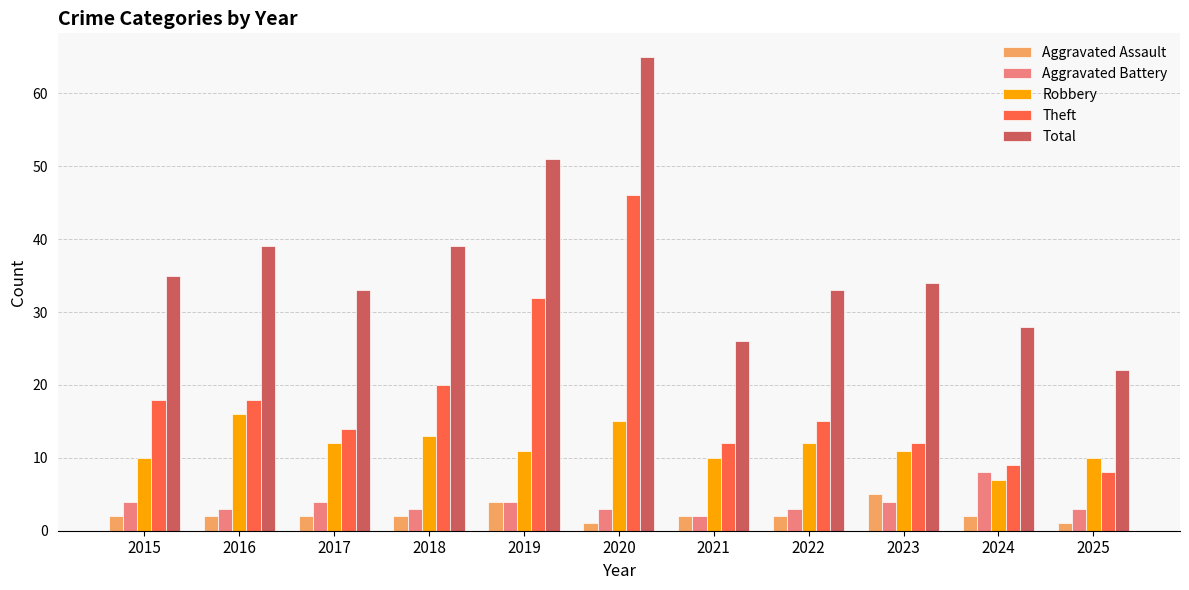

What is the sum of the Theft values at 2025 and 2016?

26